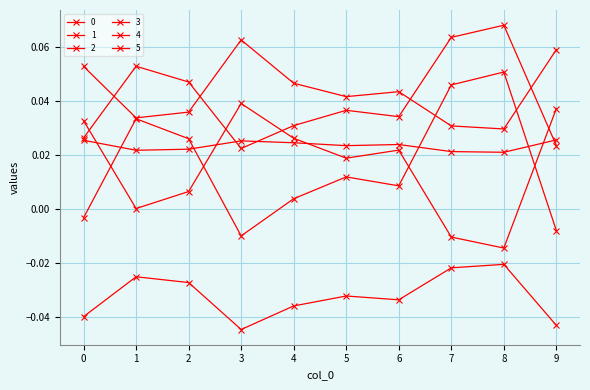

At how many categories does at least one series exceed 0?

10